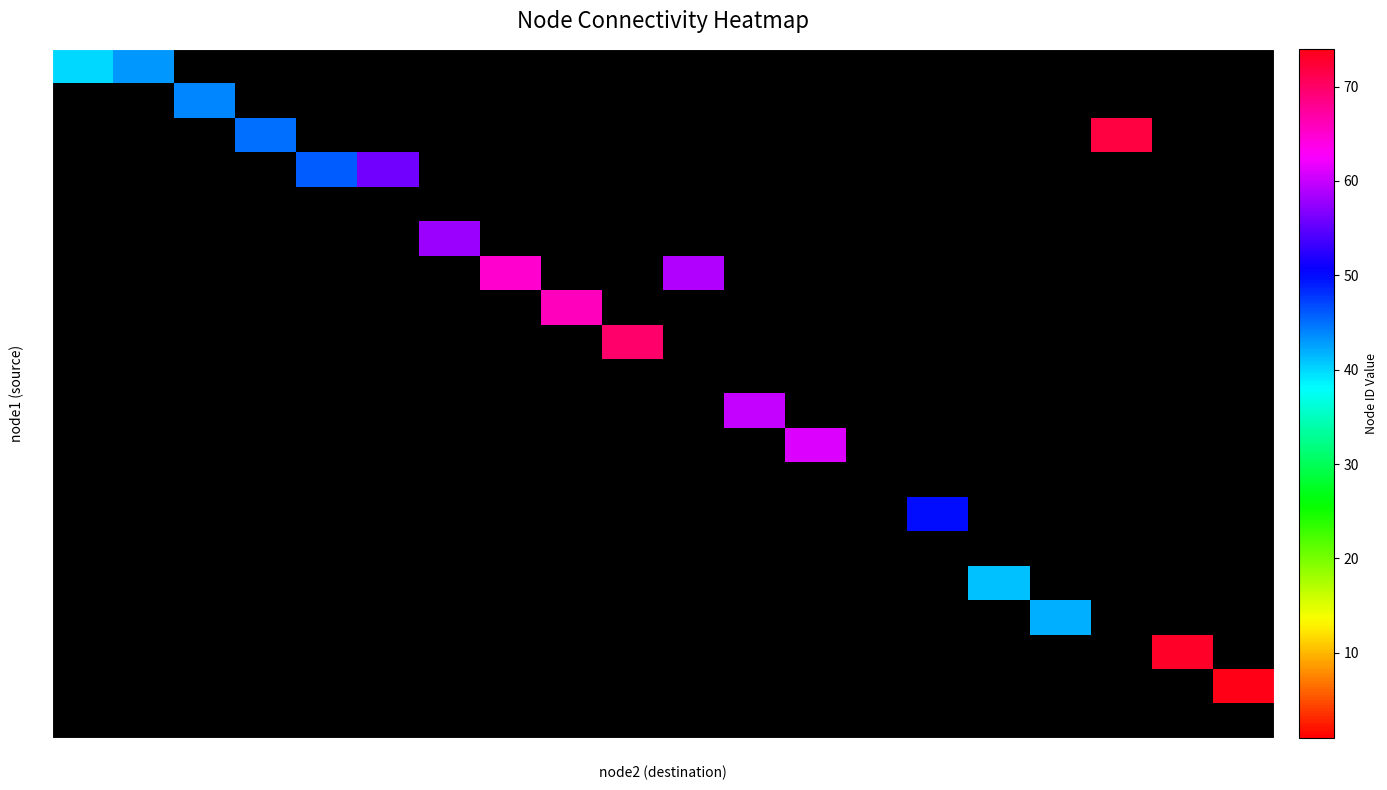

What is the spread (max minus min) of values at 40?

40